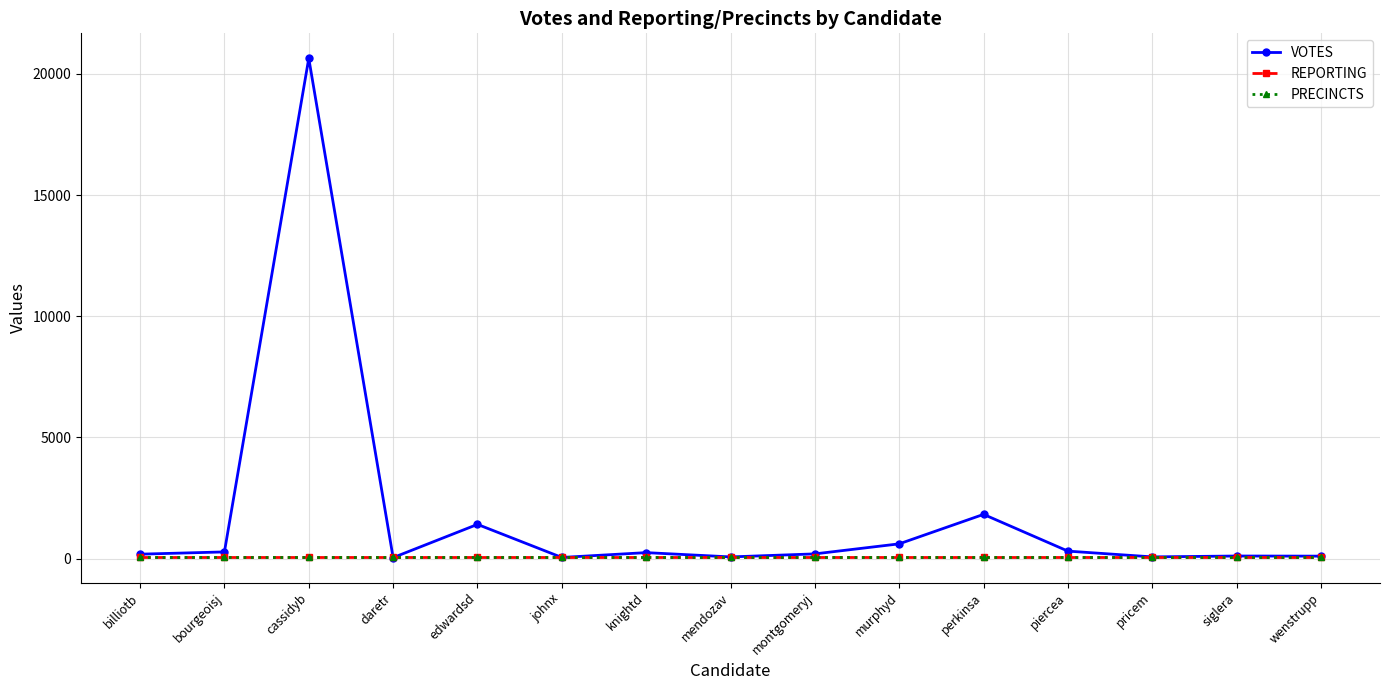

Reading left to right, list all the values displayed in this chart.

VOTES: 186	279	20644	44	1415	51	250	73	198	612	1828	312	74	110	105
REPORTING: 55	55	55	55	55	55	55	55	55	55	55	55	55	55	55
PRECINCTS: 55	55	55	55	55	55	55	55	55	55	55	55	55	55	55